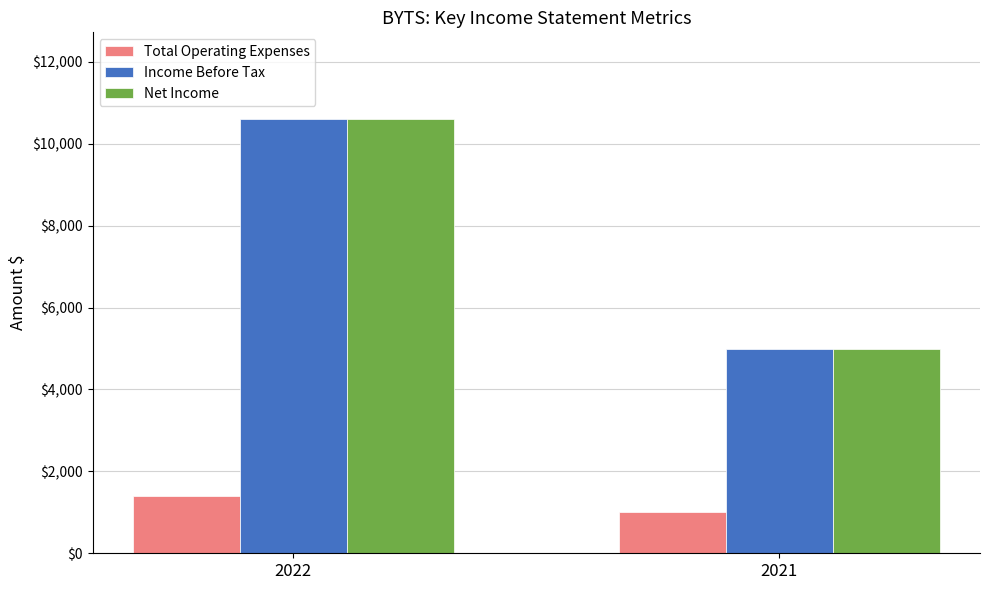

How many Total Operating Expenses values are between 1000 and 1400?

2